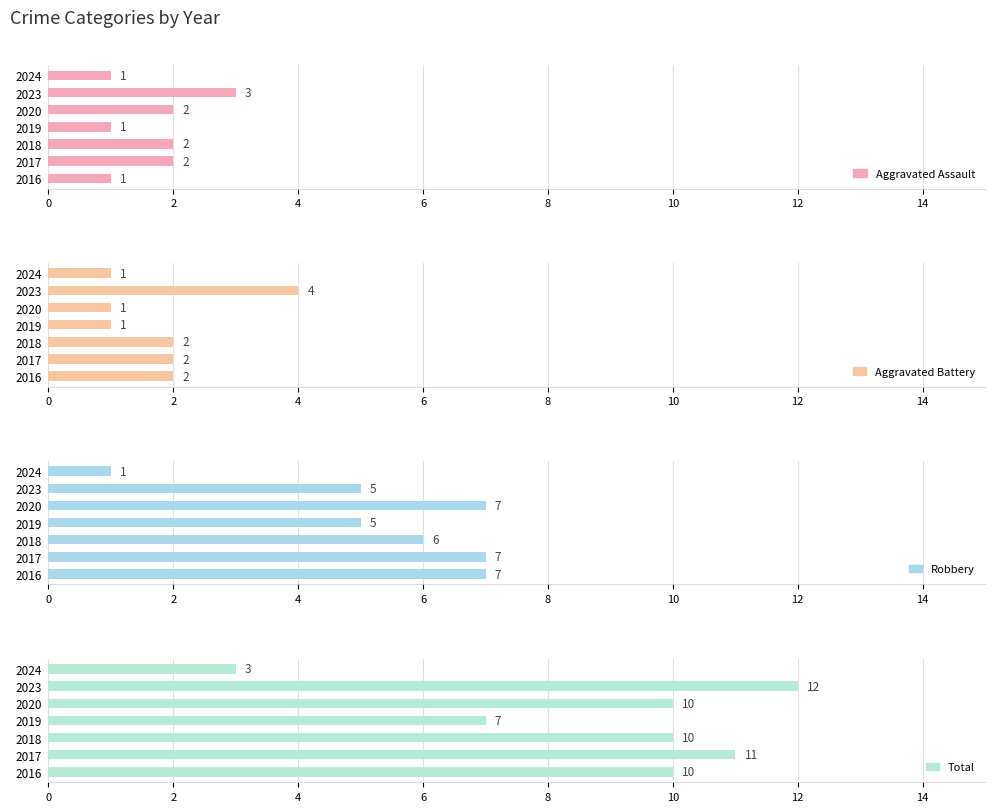

Which series has the largest range (max minus min)?

Total